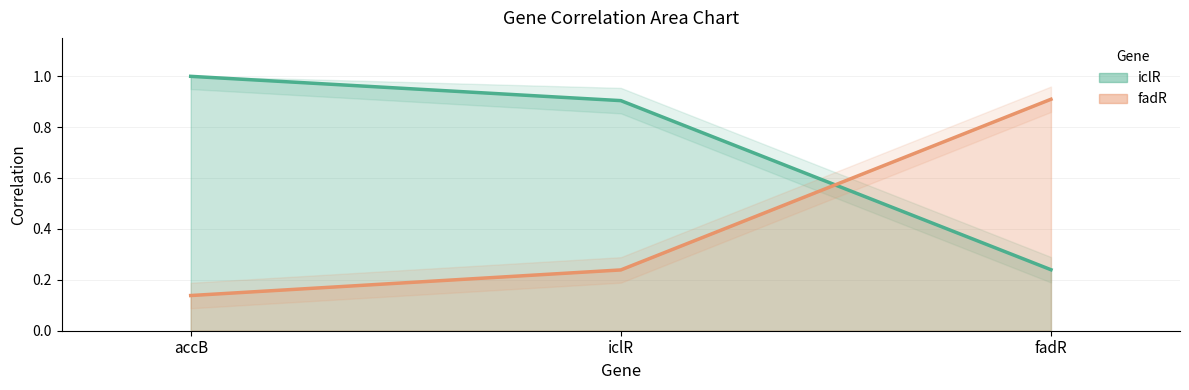

The value of fadR line at accB is 0.2. True or false?

False